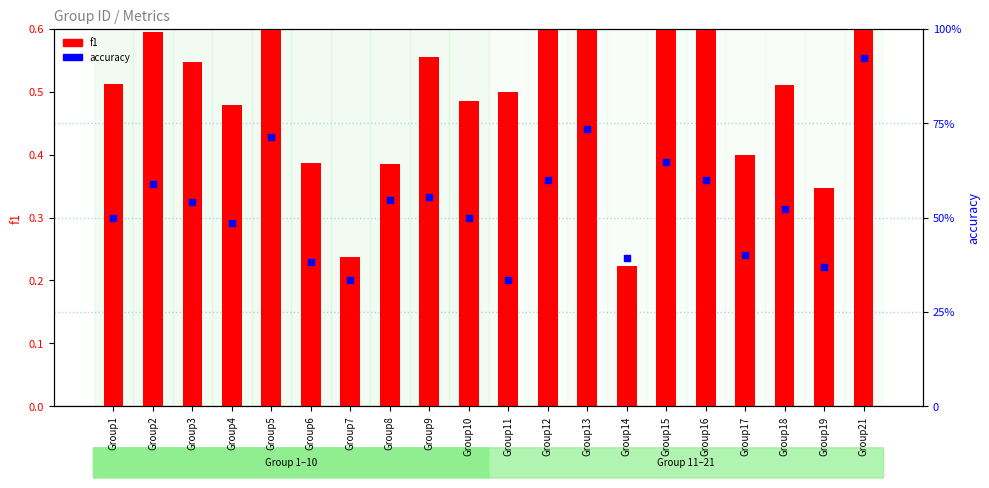

At which category is the sum across all series the highest?

Group21